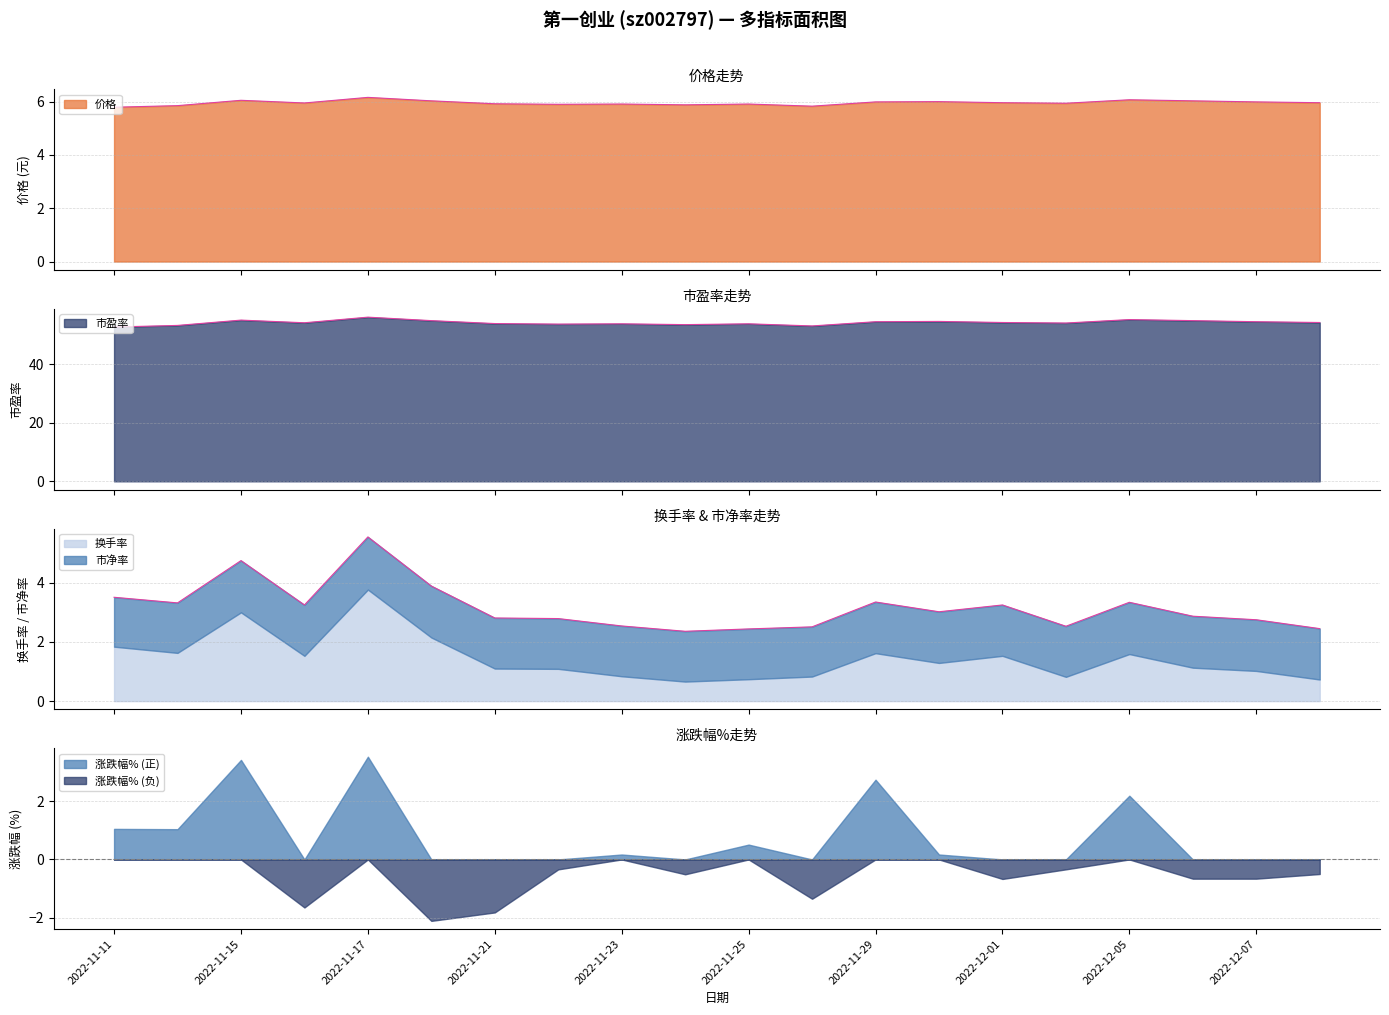

What is the label of the 6th point from the right?

2022-12-01